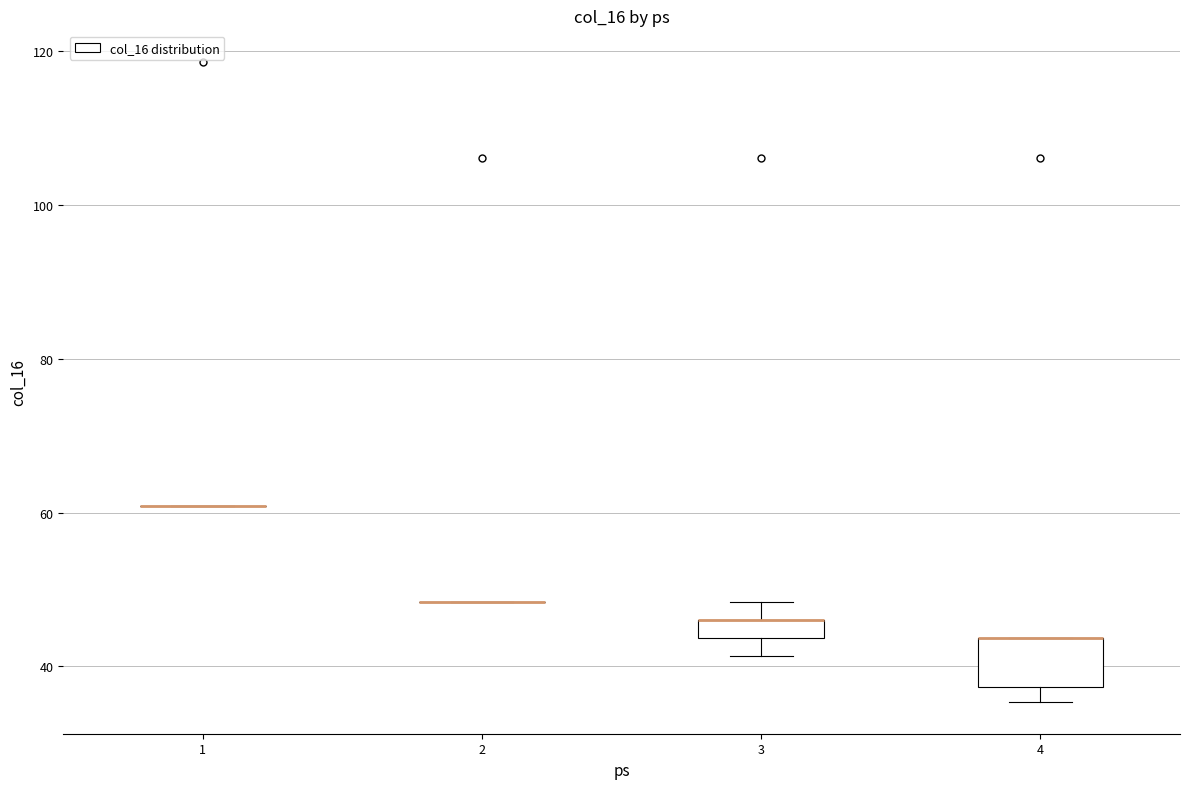

Where does the upper whisker of the box at x = 3 end on the y-axis? The values are not printed on the chart, so give them approximately, as read against the axis.

48